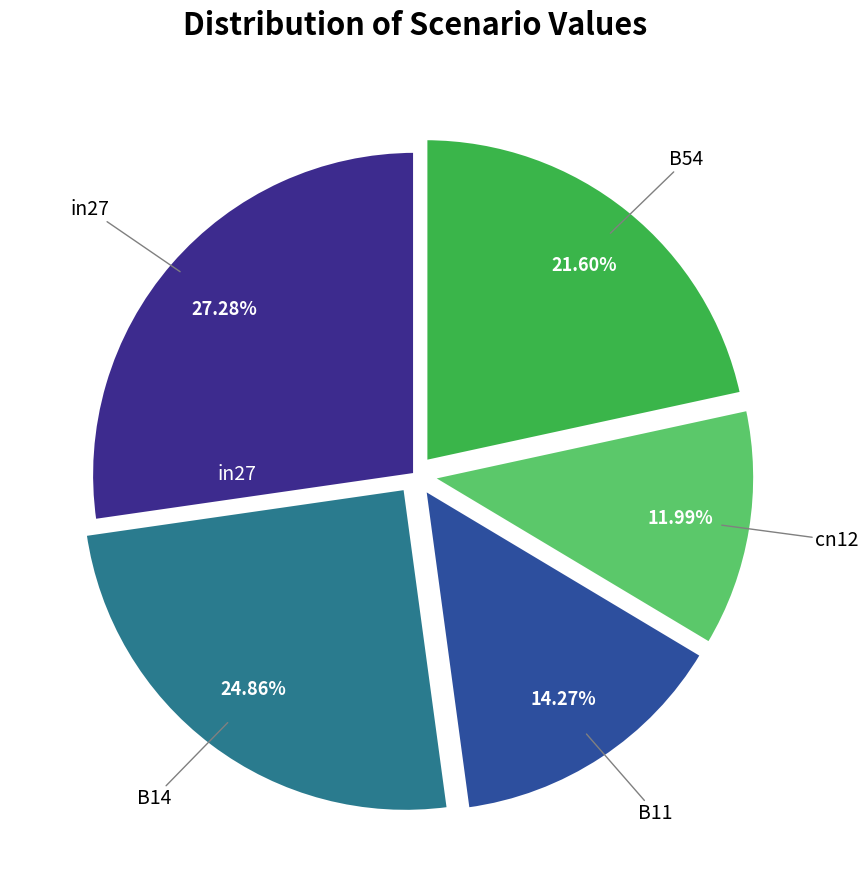

How many slices are in this pie chart?

5